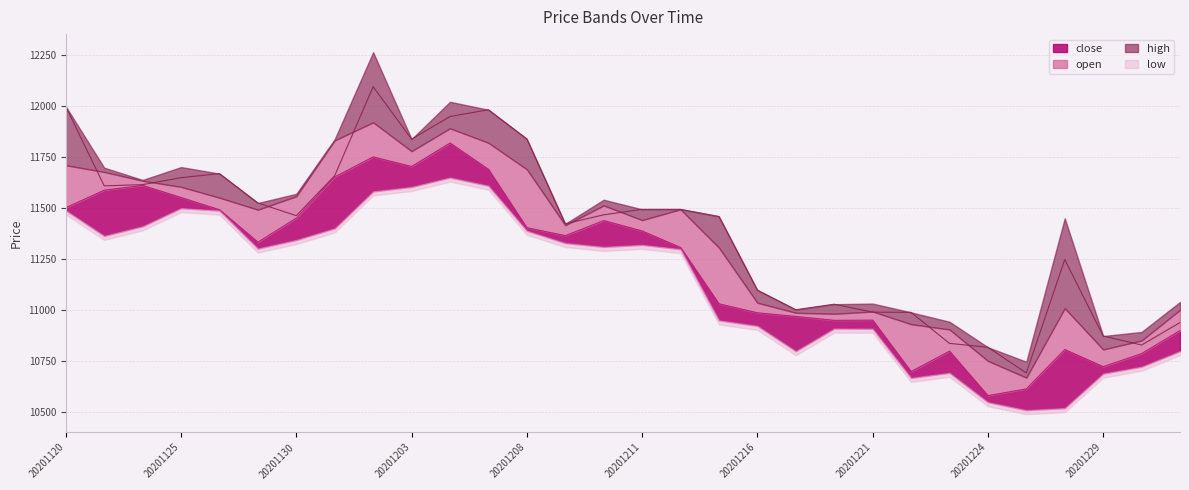

Where does the low series first go above 11366?

20201120